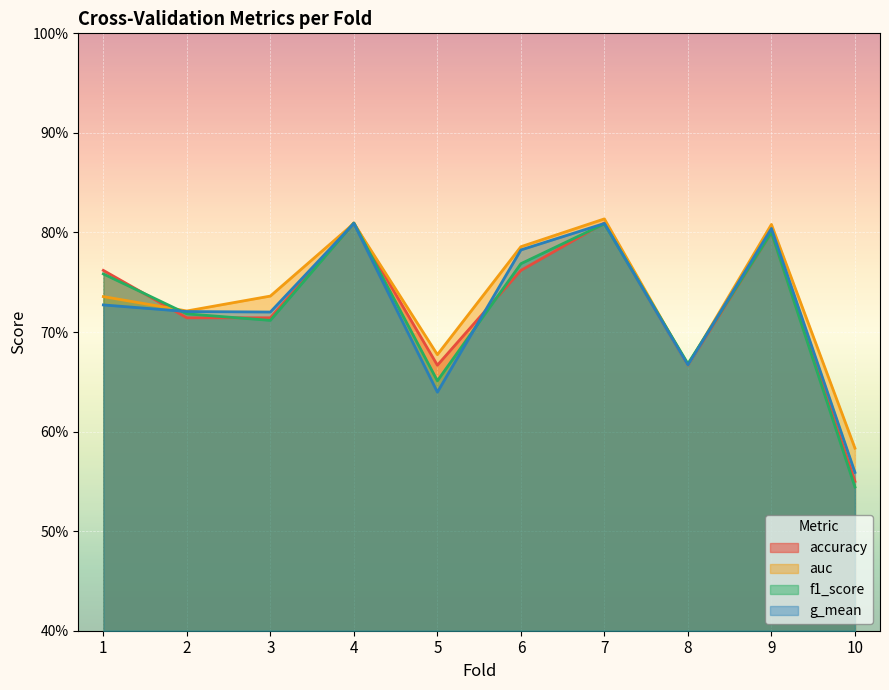

How many distinct data groups are displayed?

4